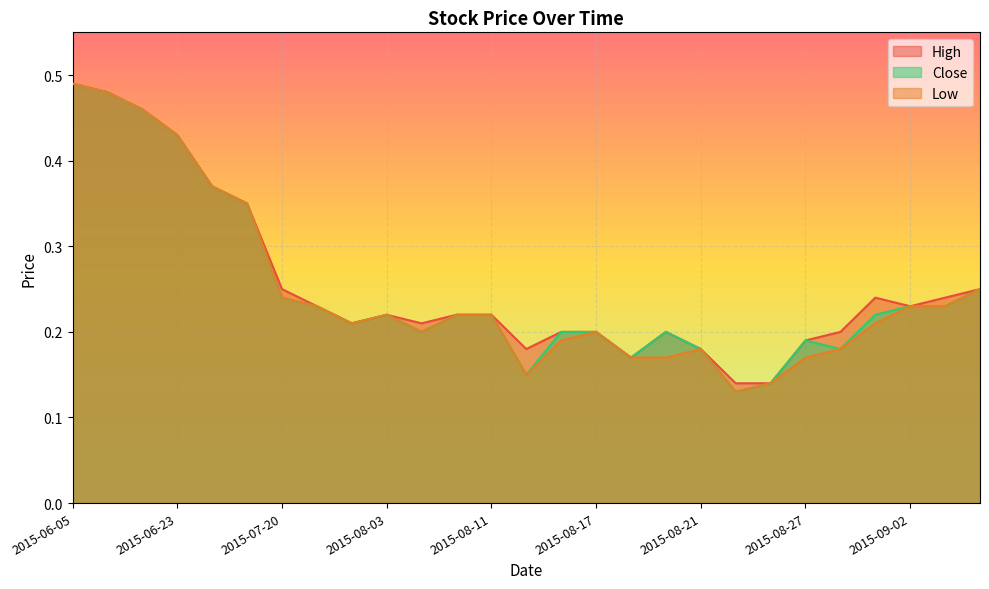

What is the sum of all High values?

6.9